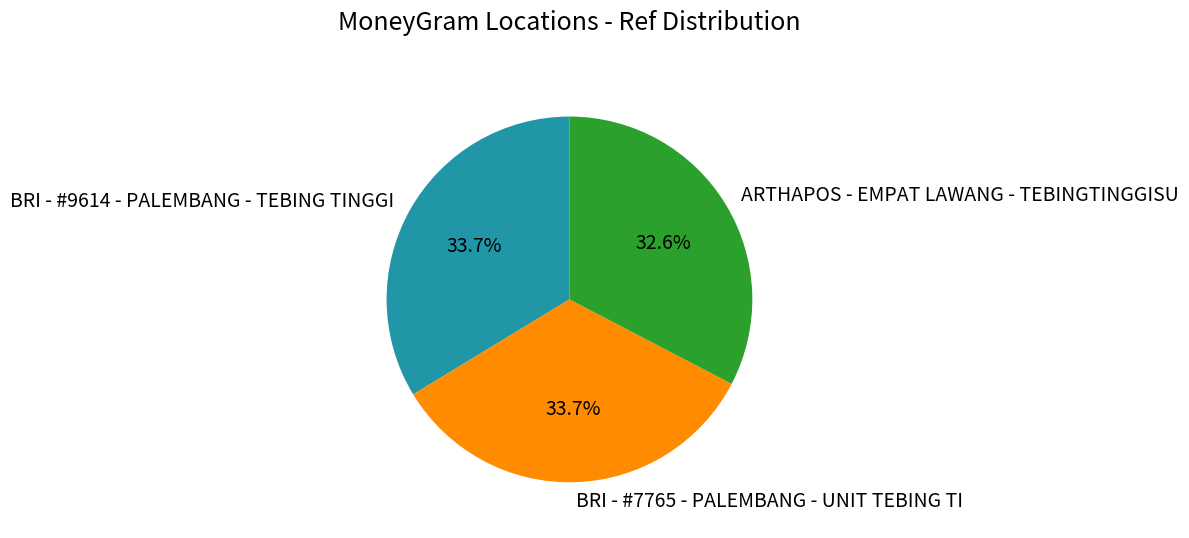

To the nearest percent, what percentage of the pie is BRI - #9614 - PALEMBANG - TEBING TINGGI?

34%